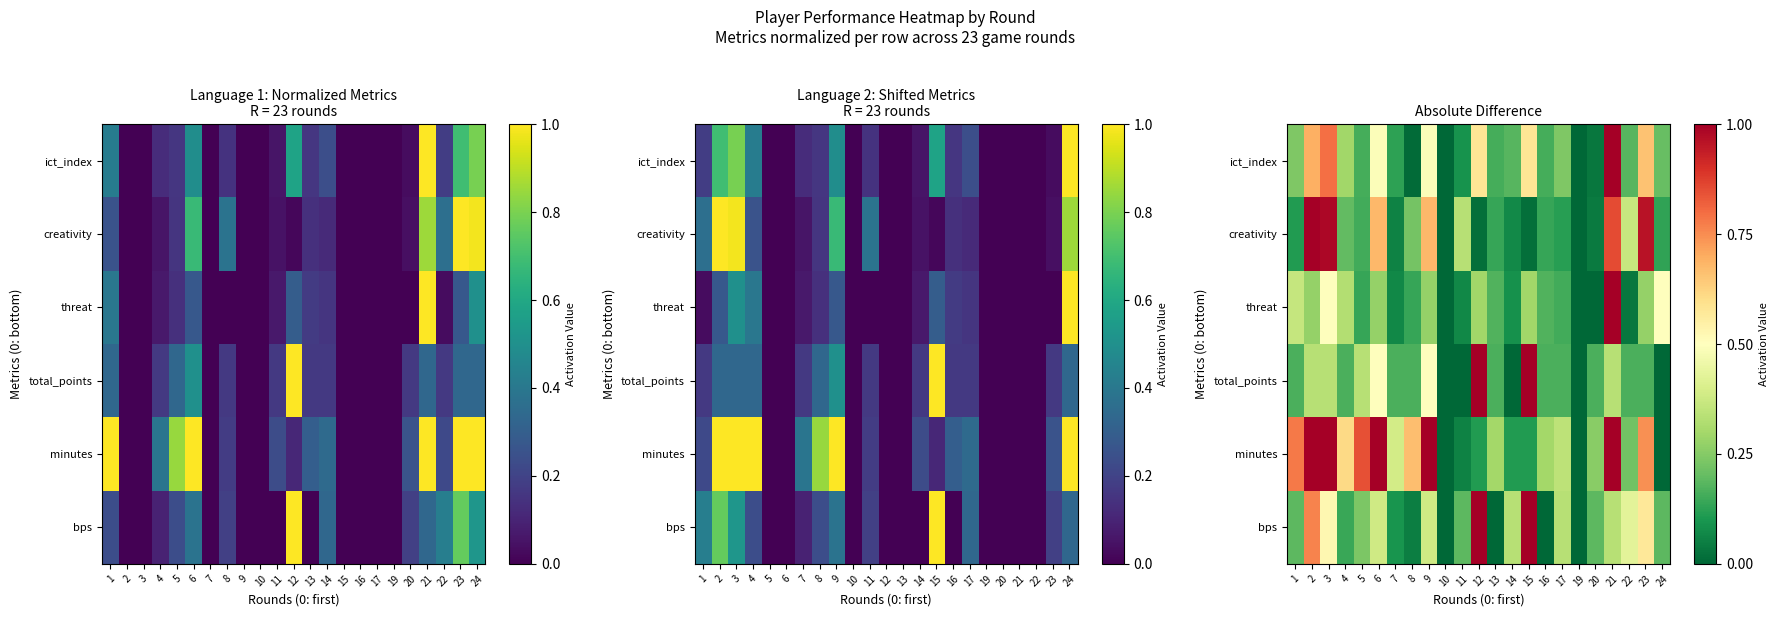

How many series are shown in this chart?

6